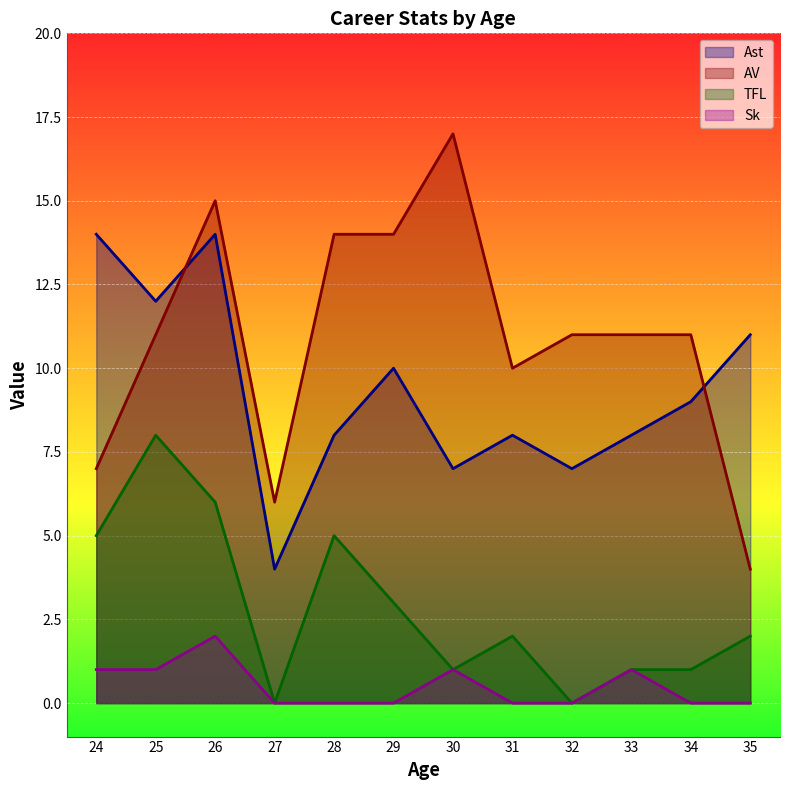

Which series has the largest total across all categories?

AV